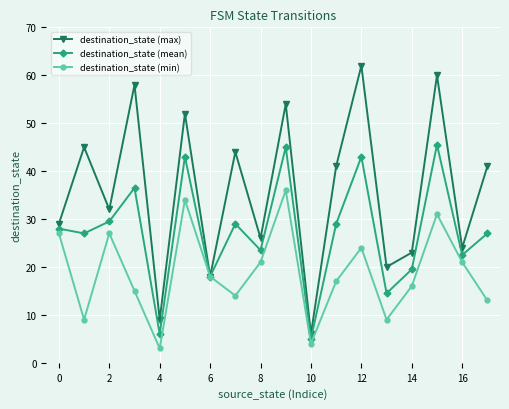

How many values in the destination_state (min) series are below 18?

9